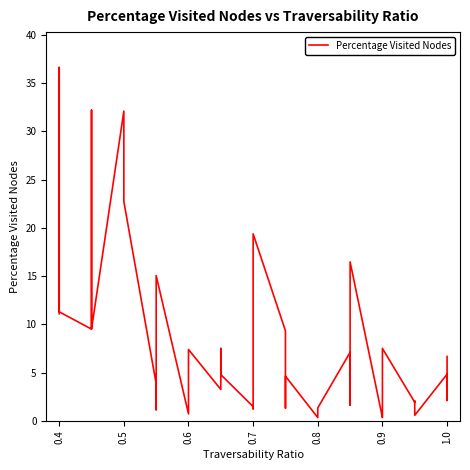

How many lines are shown in the chart?

1